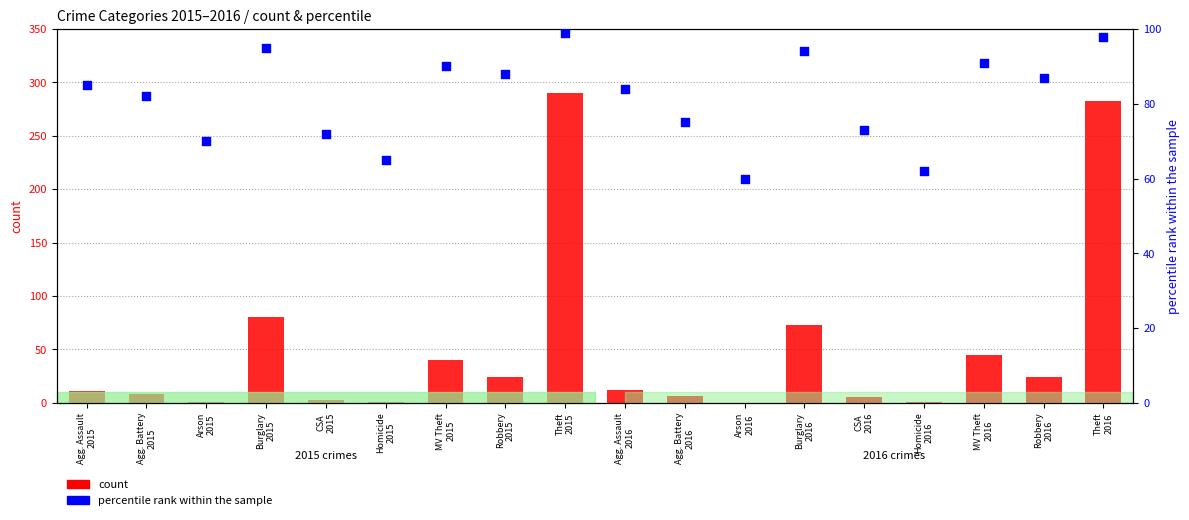

What are all the series names shown in the legend?

count, percentile rank within the sample